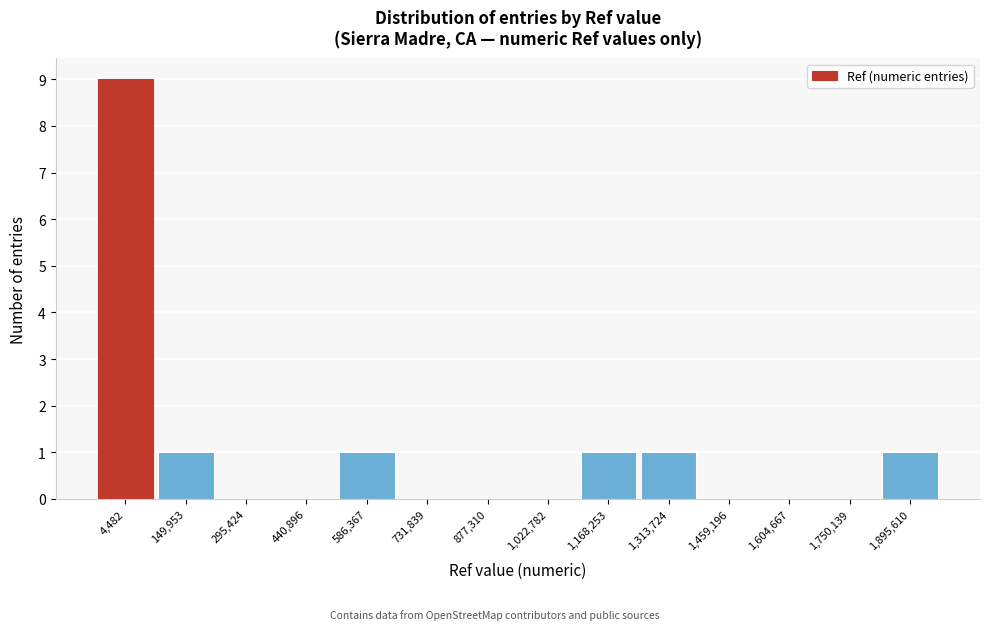

Reading left to right, list all the values displayed in this chart.

4,482=9	149,953=1	295,424=0	440,896=0	586,367=1	731,839=0	877,310=0	1,022,782=0	1,168,253=1	1,313,724=1	1,459,196=0	1,604,667=0	1,750,139=0	1,895,610=1